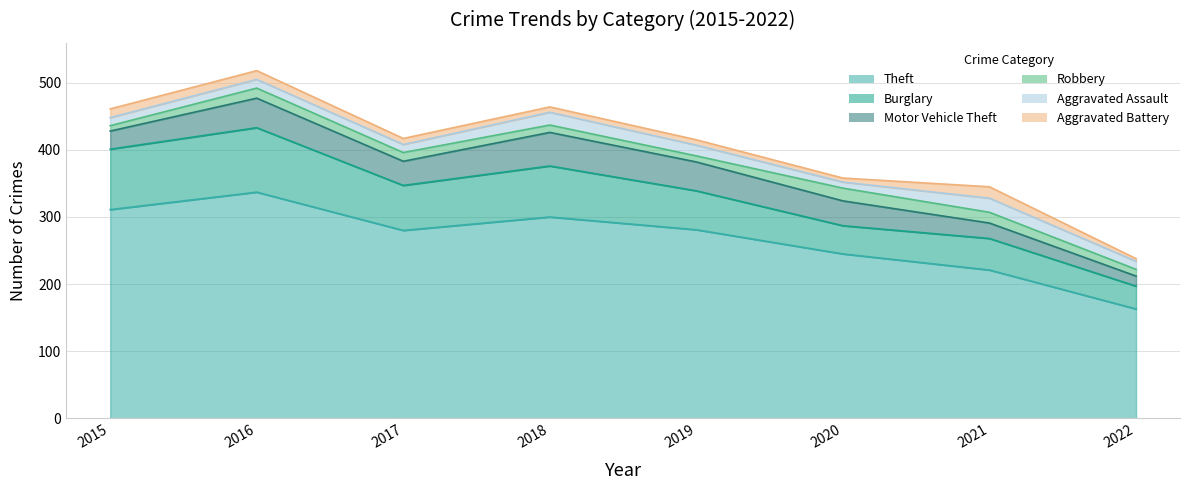

How many interior local valleys does the Burglary series have?

2